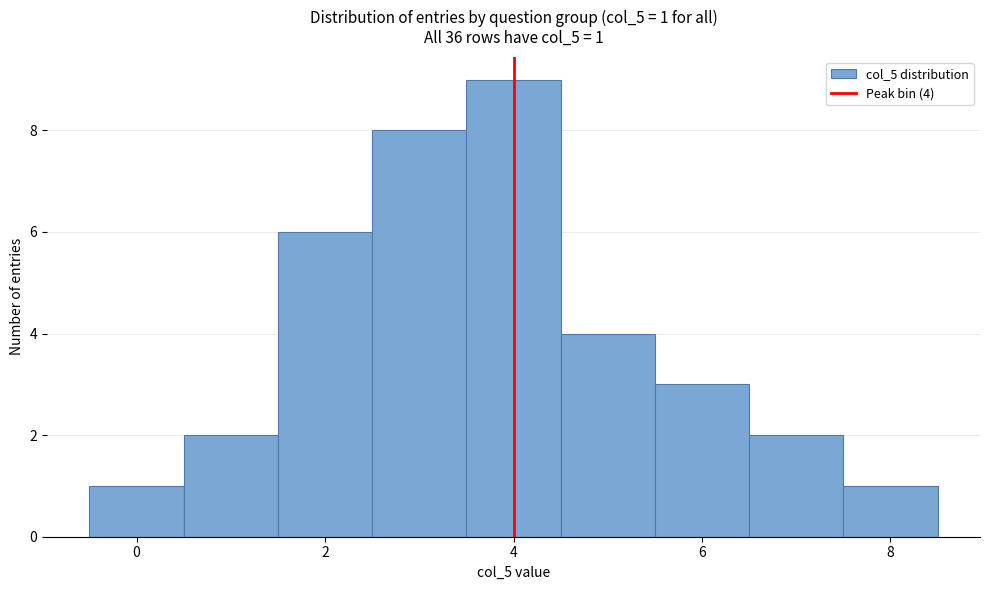

Which range on the x-axis has the tallest bar?

3.5 to 4.5